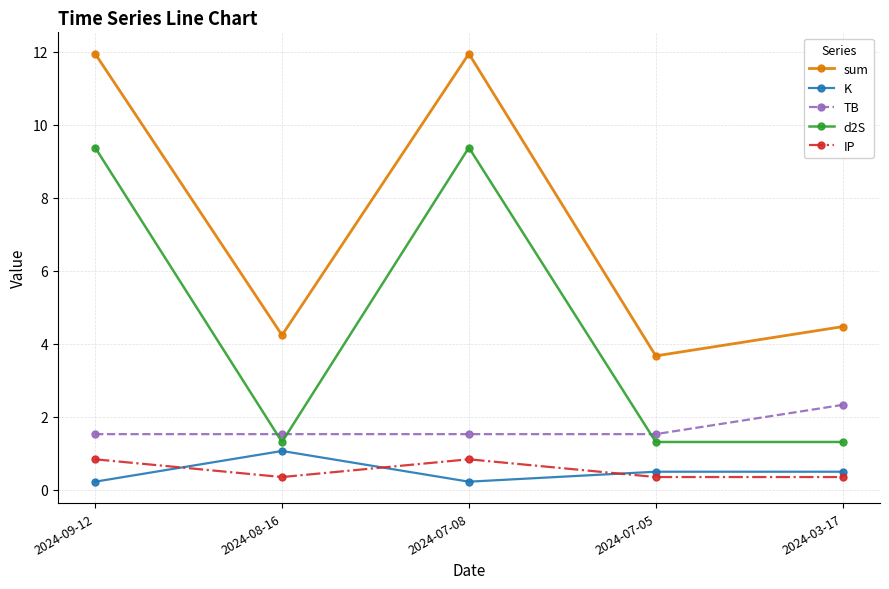

What is the label of the 2nd point from the left?

2024-08-16